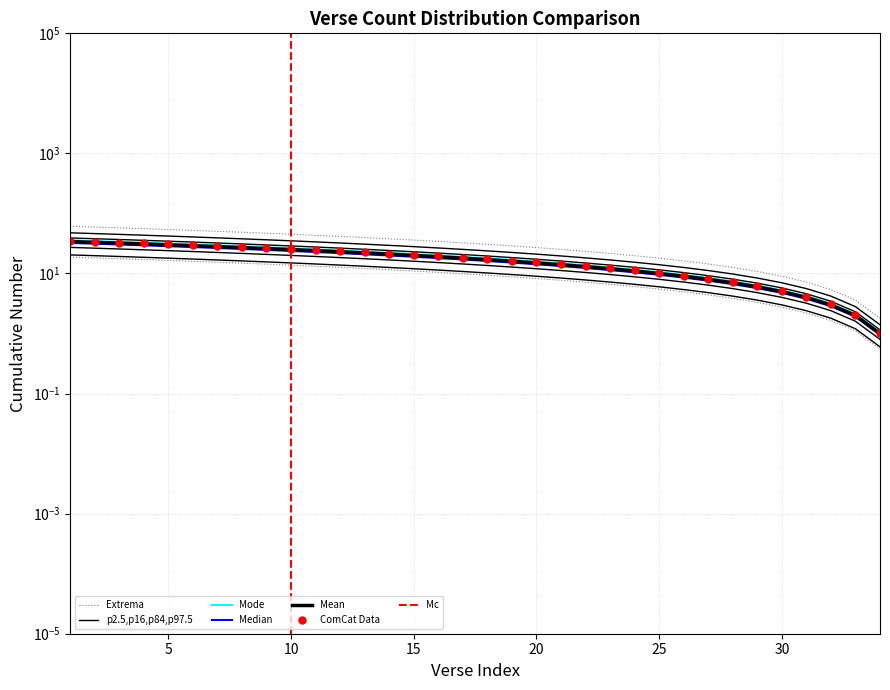

What is the maximum value shown in the chart?

61.2